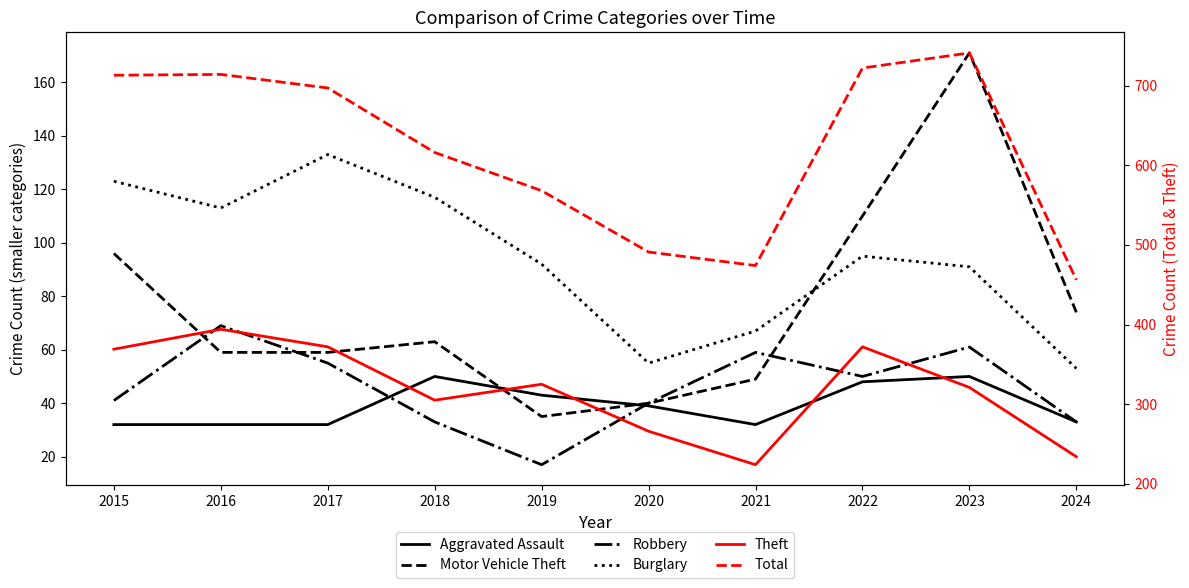

How many data points in Total are less than 697?

5